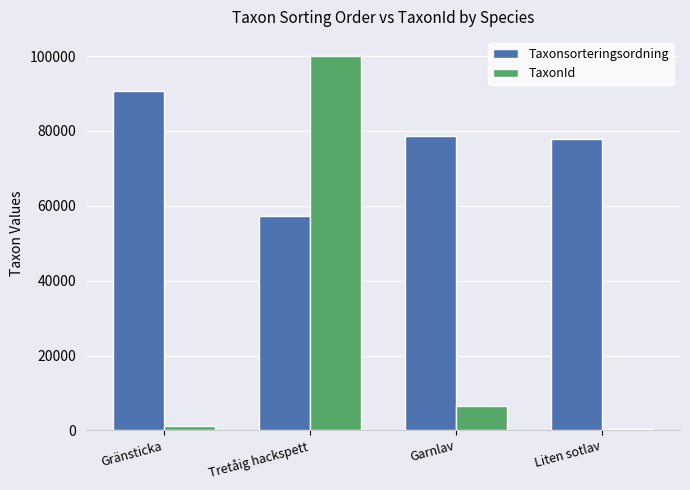

True or false: Taxonsorteringsordning has a value of 78616 at Garnlav.

True